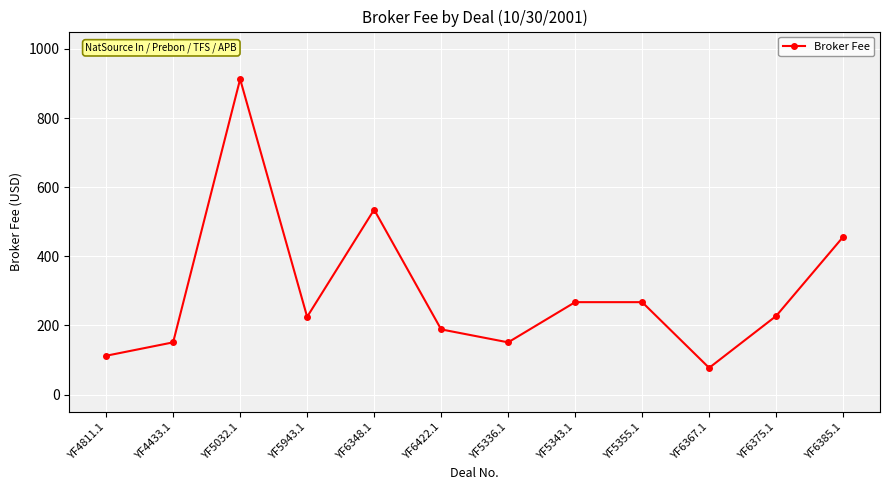

What is the difference between the maximum and minimum values?

835.0